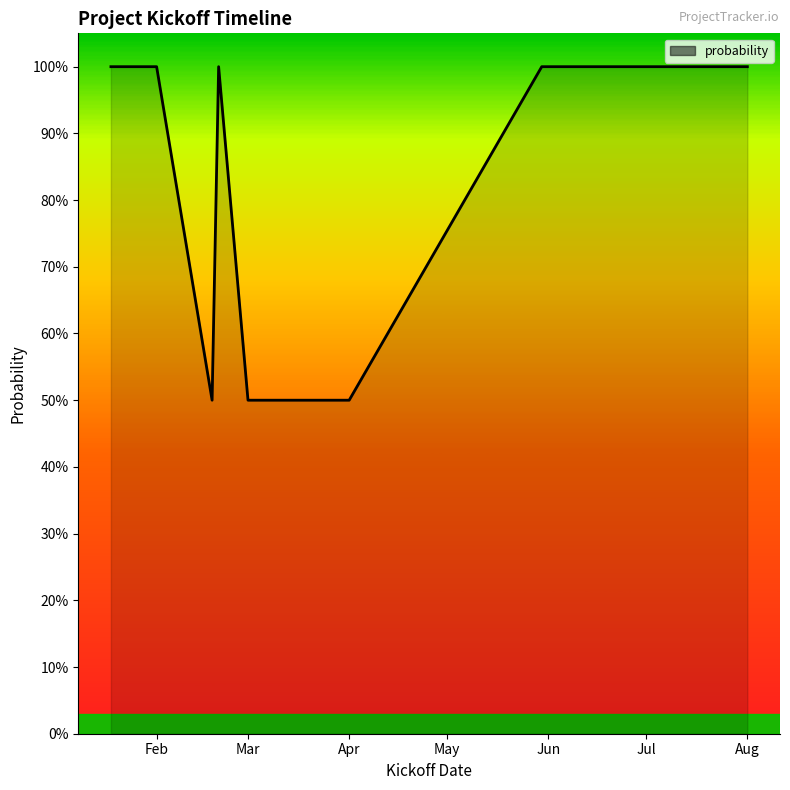

How many series are shown in this chart?

1